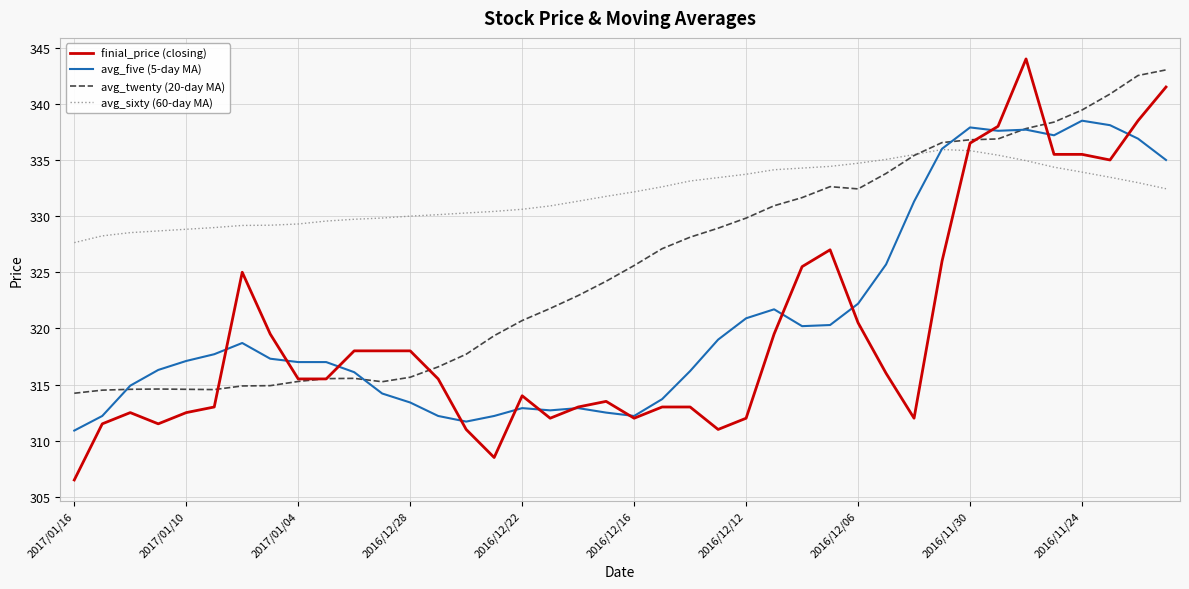

What is the smallest value displayed?

306.5